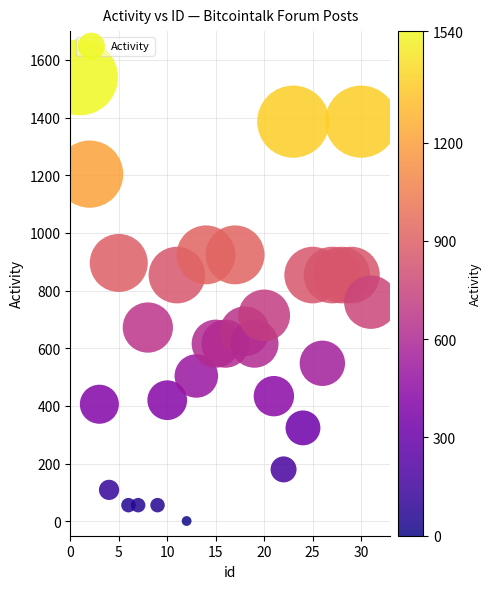

What is the range of Y values (max minus min)?

1539